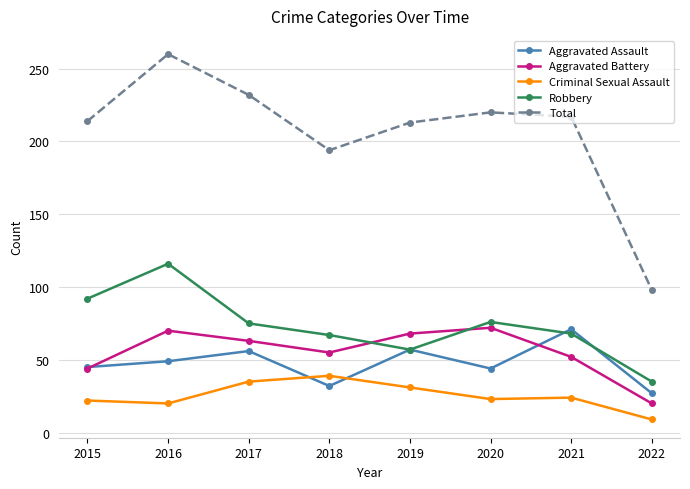

In Aggravated Battery, how many points are higher than both neighbors (excluding endpoints)?

2